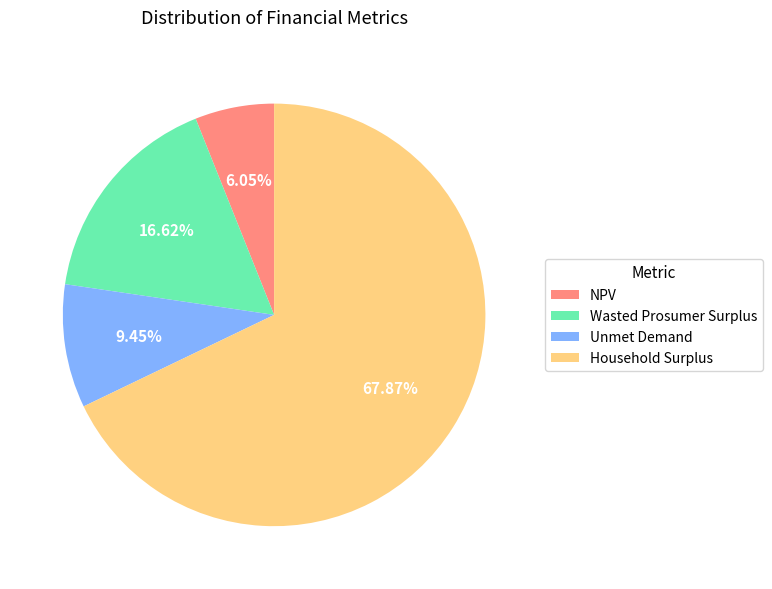

Is there a majority slice in this chart?

Yes